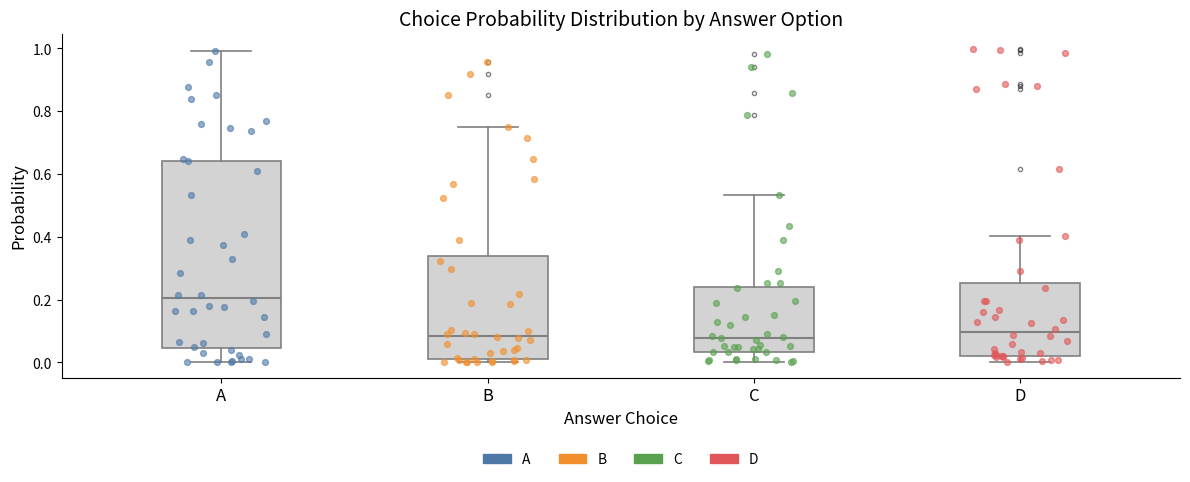

Reading left to right, transcribe this box plot: for each box, give where its median line is, the range the box spans, and where its two whiskers end, as read against the y-axis. The values are not printed on the chart, so give them approximately, as read against the axis.

A: median 0.20, box 0.04 to 0.64, whiskers 0.00 to 1.00
B: median 0.08, box 0.02 to 0.34, whiskers 0.00 to 0.76
C: median 0.08, box 0.04 to 0.24, whiskers 0.00 to 0.54
D: median 0.10, box 0.02 to 0.26, whiskers 0.00 to 0.40